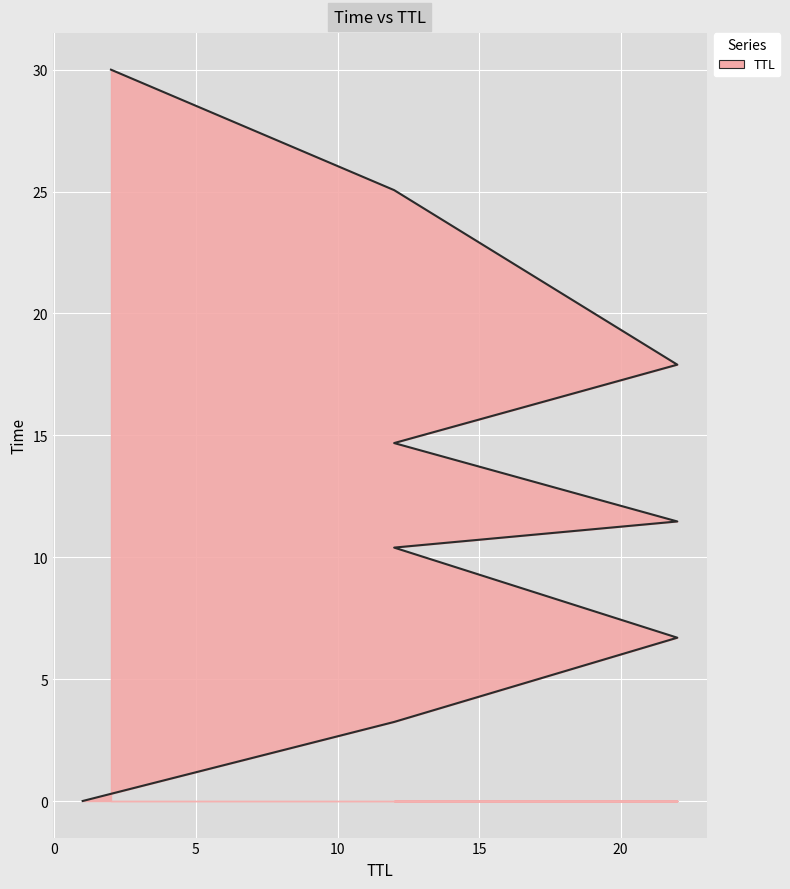

Approximately how many times larger is the value at 12 compared to 12?

0.3